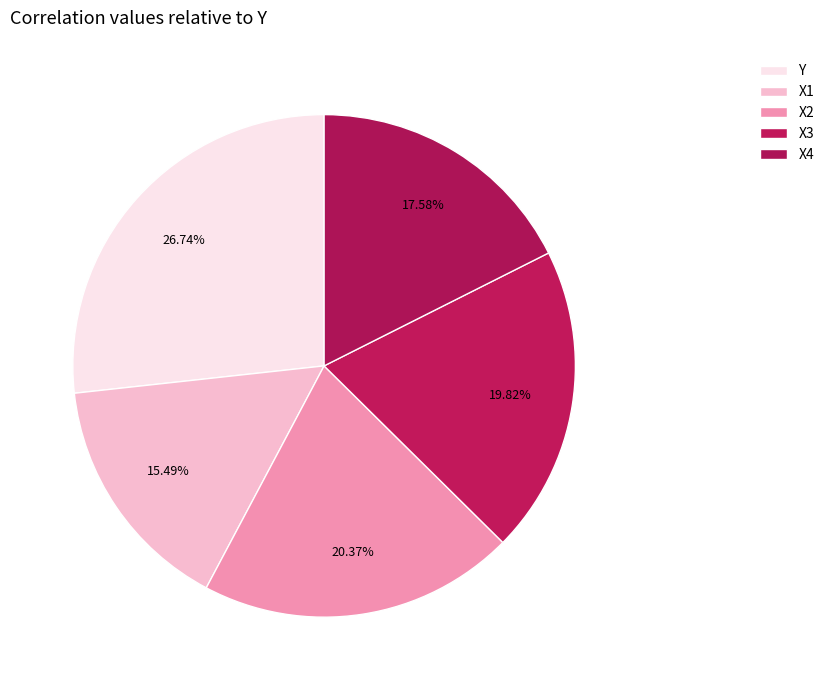

Rank the categories by value from highest to lowest.

Y, X2, X3, X4, X1